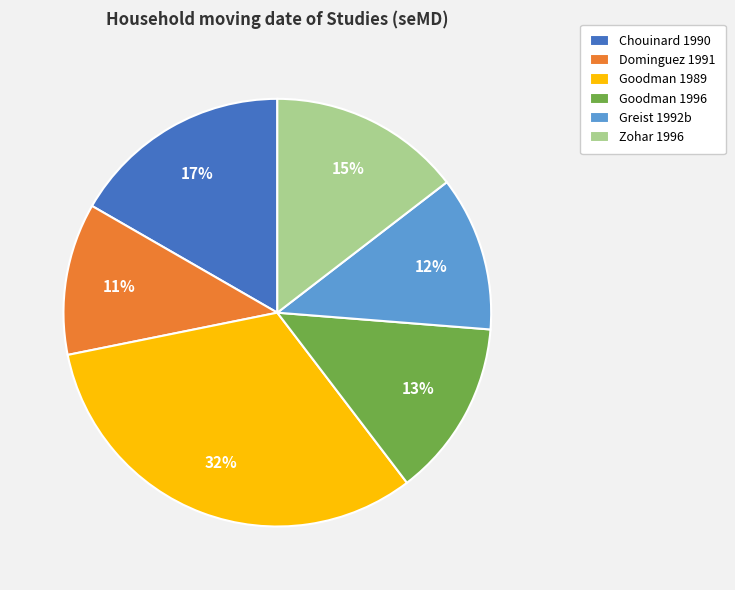

Which slice is the largest?

Goodman 1989